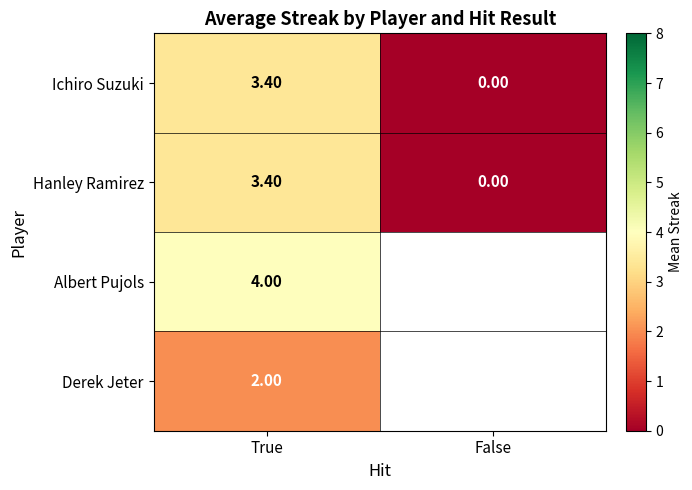

Where does the Ichiro Suzuki series first go above 3?

True